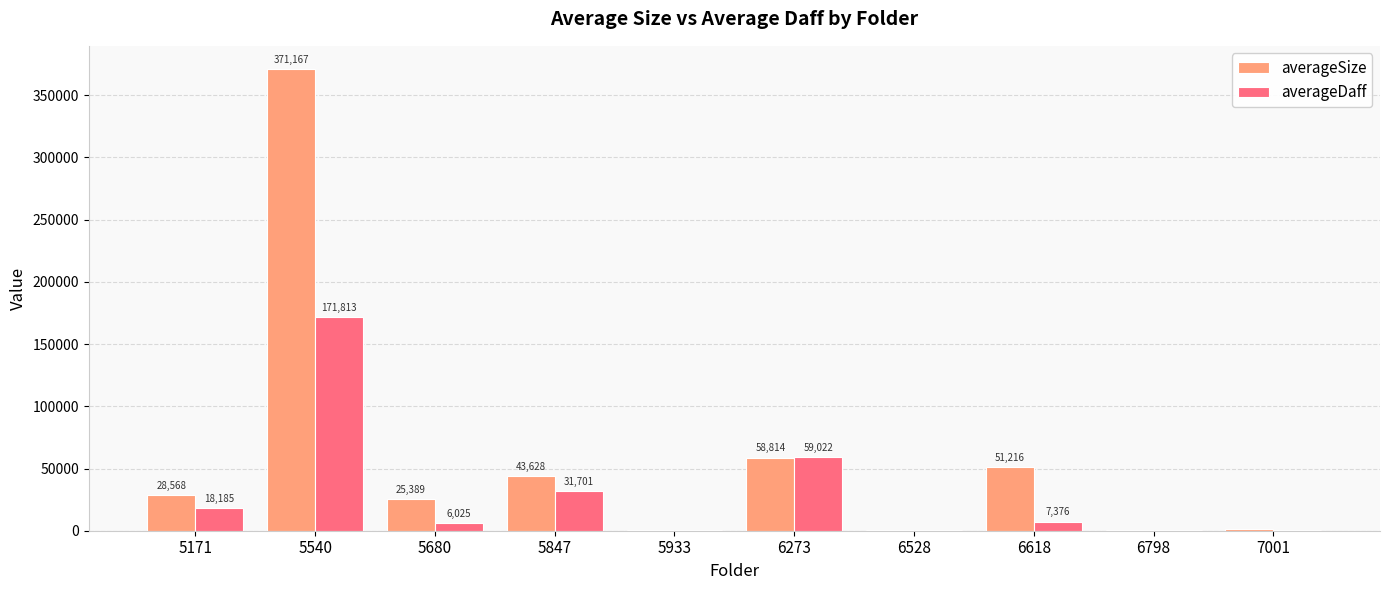

Which label corresponds to the largest value in the chart?

5540